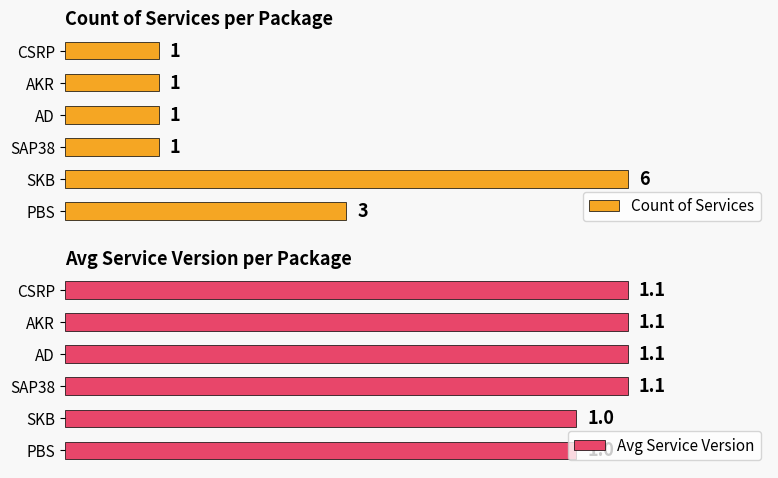

True or false: Avg Service Version has a value of 1.1 at SAP38.

True